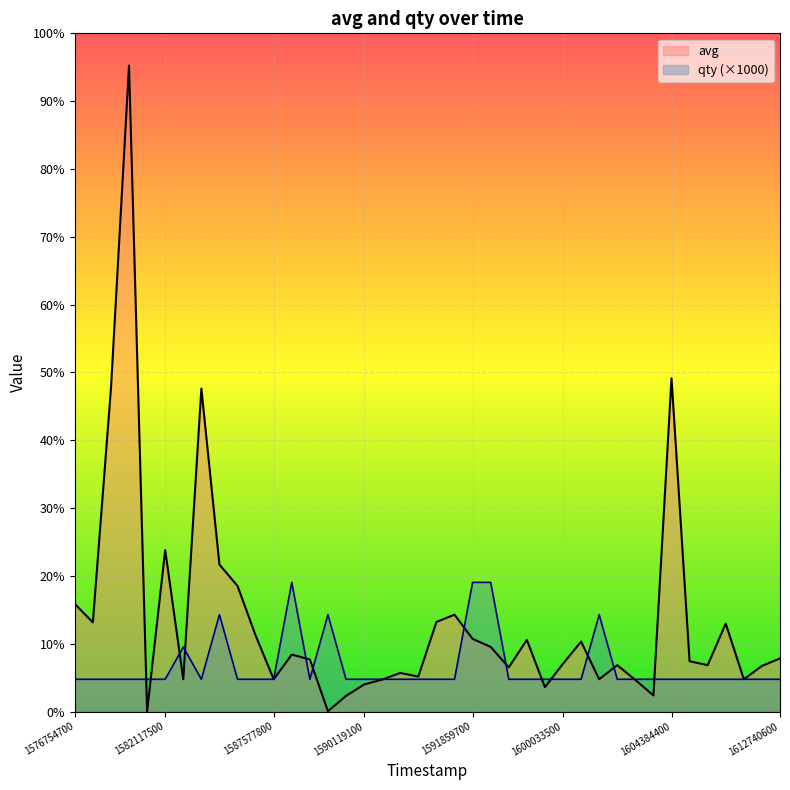

Which series has the largest range (max minus min)?

avg